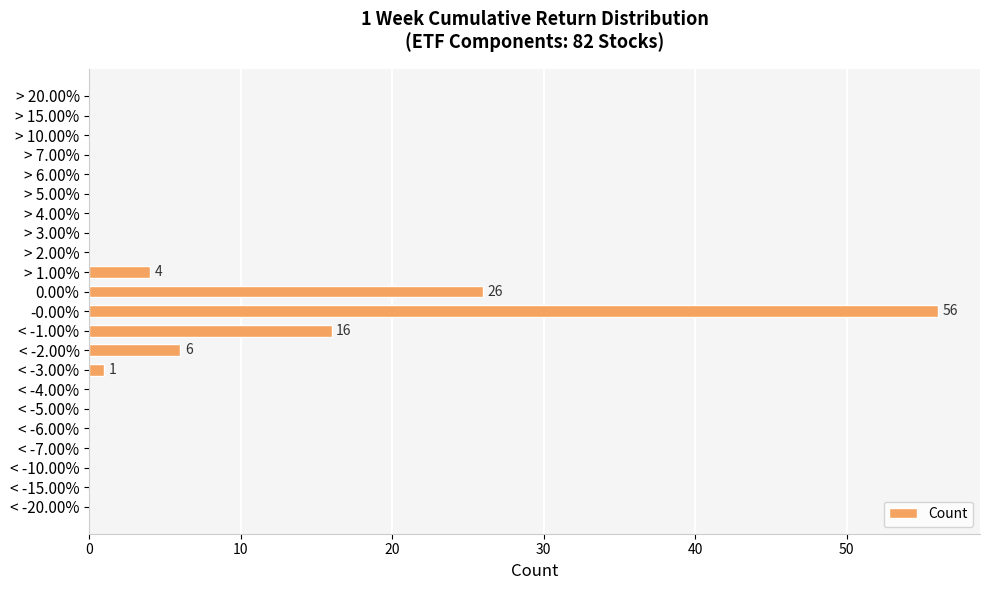

What is the sum of all values?

109